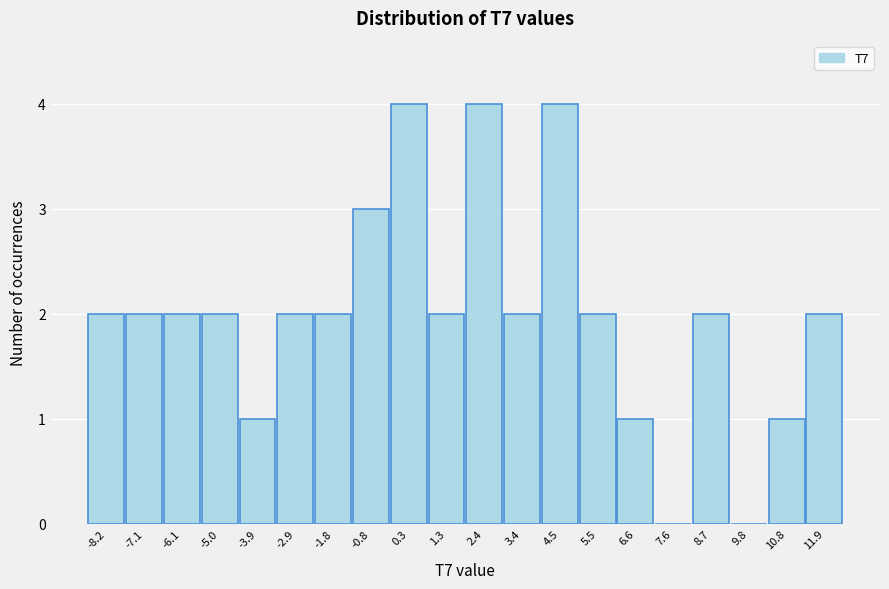

Reading left to right, list every bar in this chart as the range it spans on the x-axis followed by its height. Neither the bar edges nor the heights are printed on the chart, so give them approximately, as read against the axes.

-8.6 to -7.6: 2
-7.6 to -6.6: 2
-6.6 to -5.6: 2
-5.6 to -4.4: 2
-4.4 to -3.4: 1
-3.4 to -2.4: 2
-2.4 to -1.4: 2
-1.4 to -0.2: 3
-0.2 to 0.8: 4
0.8 to 1.8: 2
1.8 to 3.0: 4
3.0 to 4.0: 2
4.0 to 5.0: 4
5.0 to 6.0: 2
6.0 to 7.2: 1
7.2 to 8.2: 0
8.2 to 9.2: 2
9.2 to 10.2: 0
10.2 to 11.4: 1
11.4 to 12.4: 2